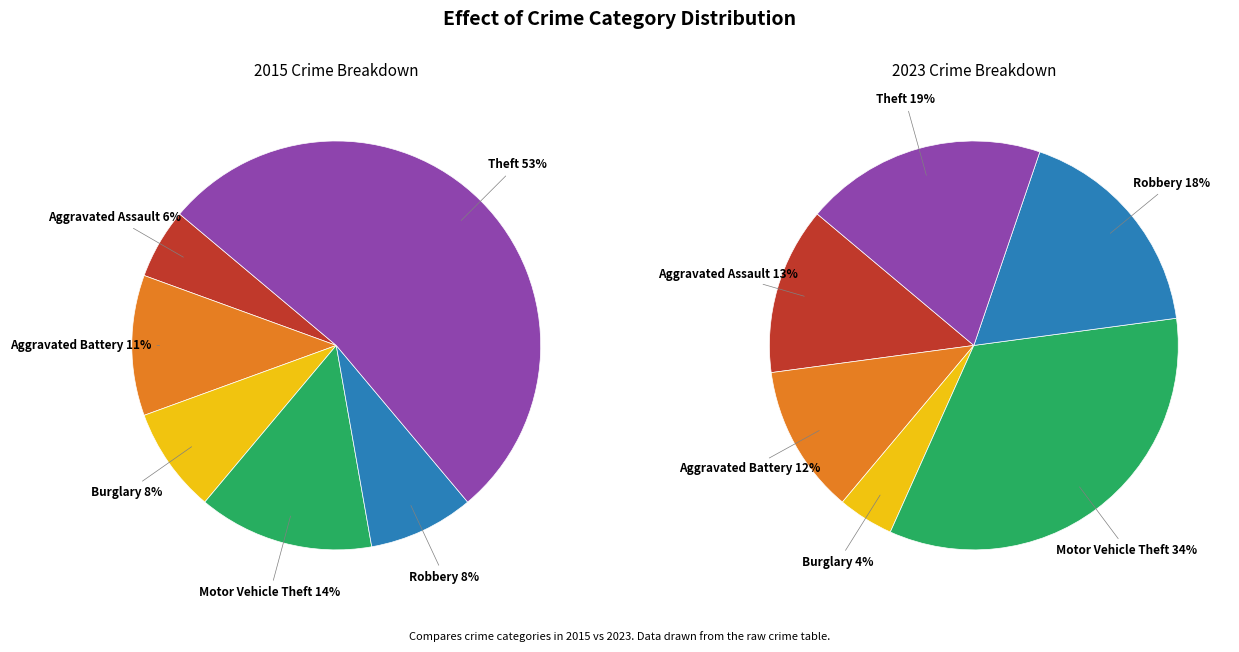

To the nearest percent, what is the average slice percentage?

17%